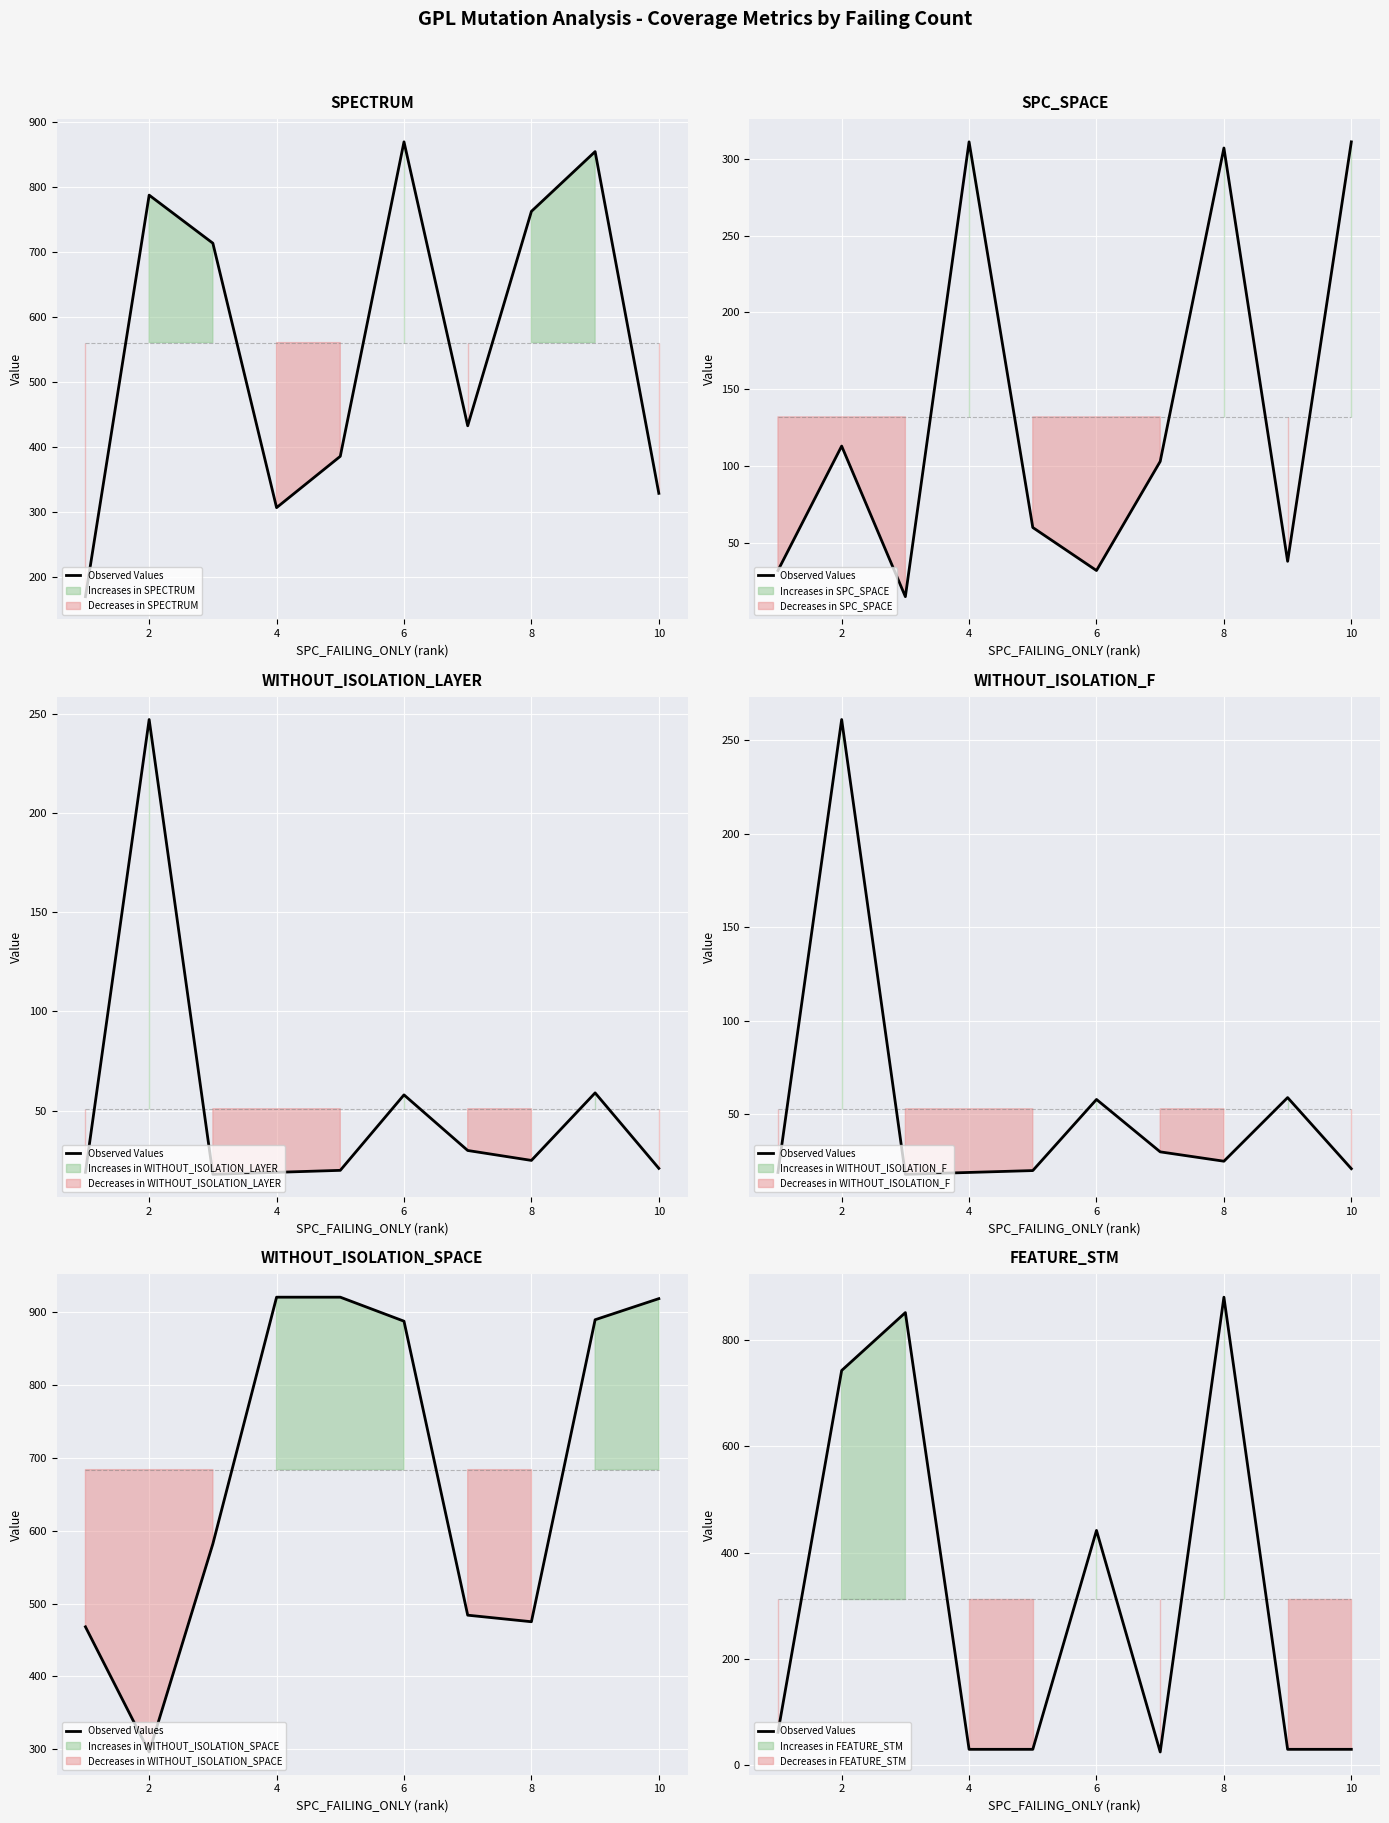

True or false: the data shows 41 at 8.

False